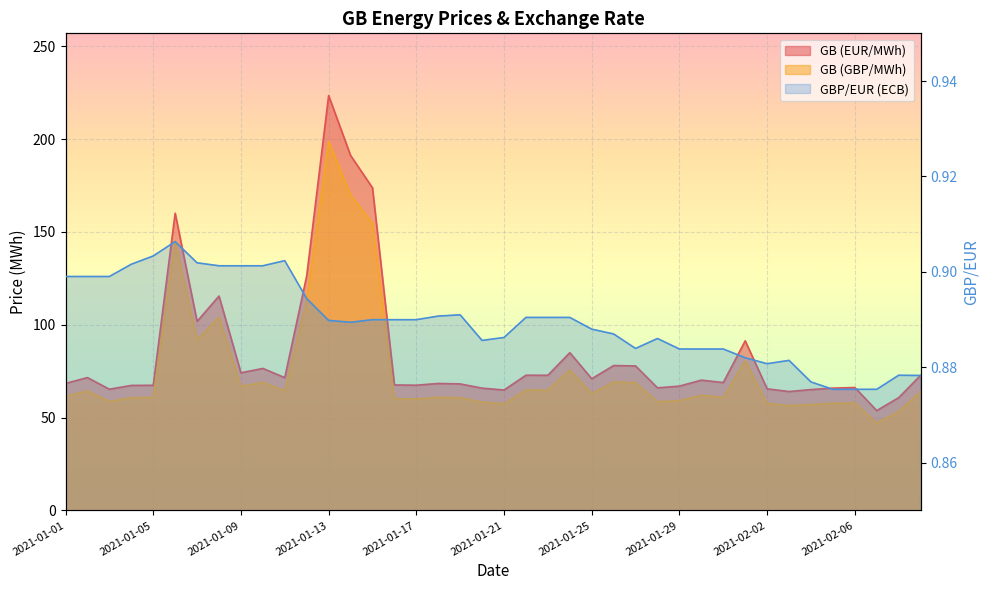

Between 2021-01-11 and 2021-01-12, which series saw the biggest shift?

GB (EUR/MWh)